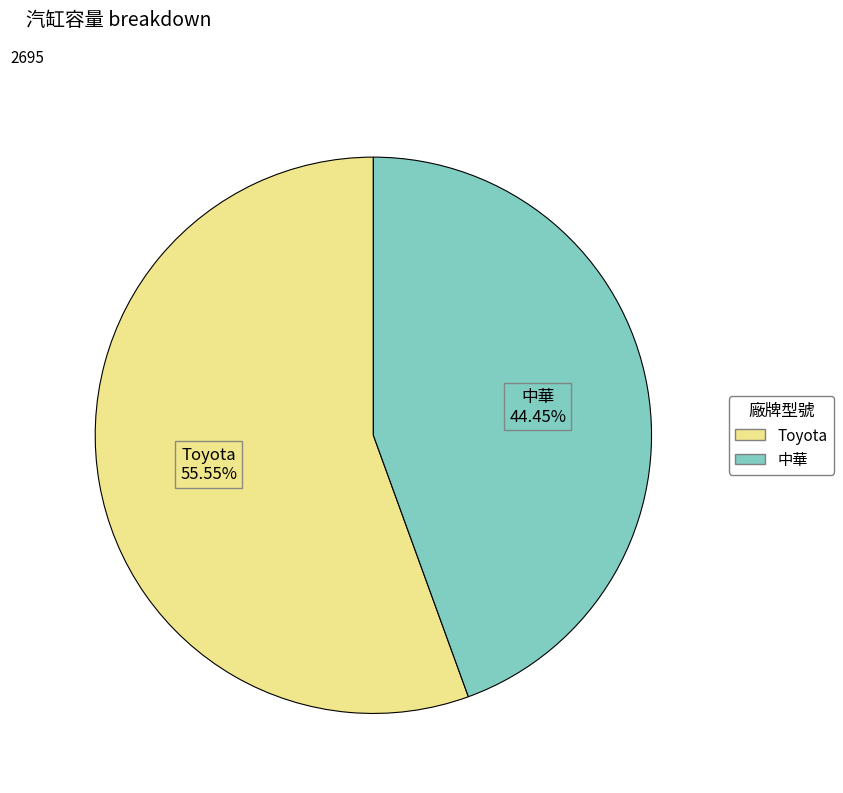

Rank the categories by value from highest to lowest.

Toyota, 中華